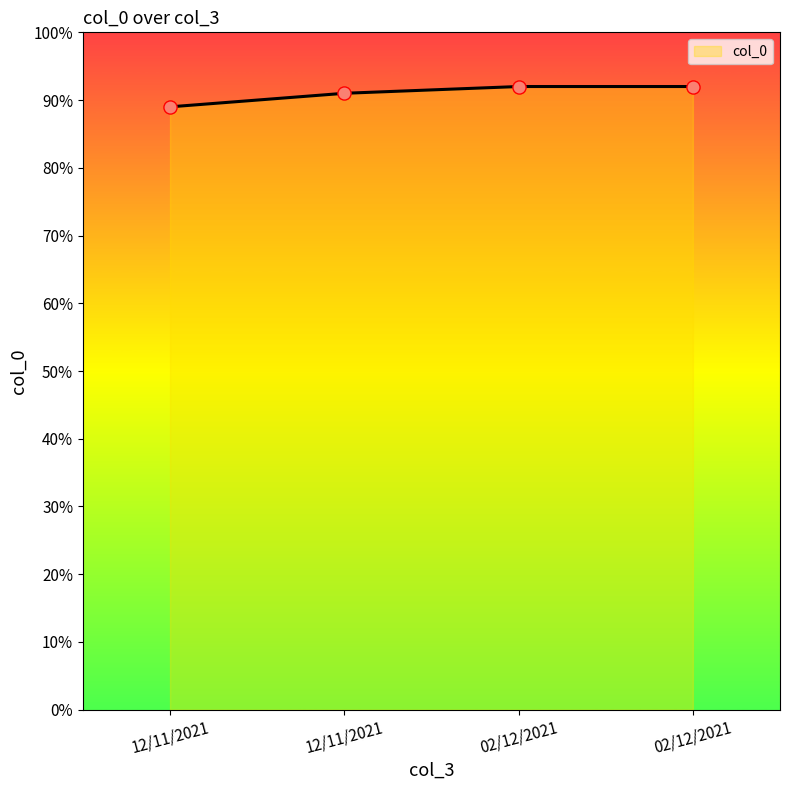

Does the chart have visible grid lines?

No